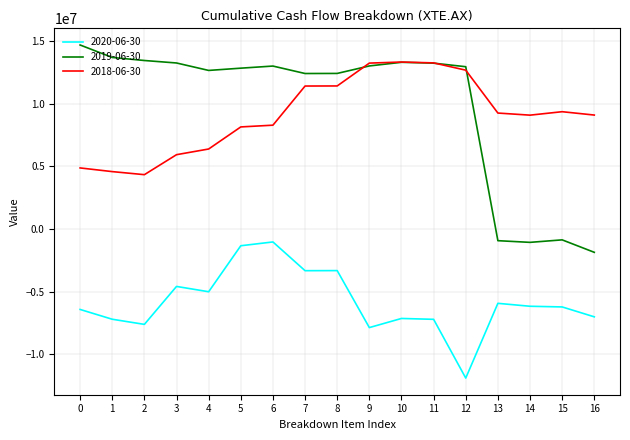

How many lines are shown in the chart?

3